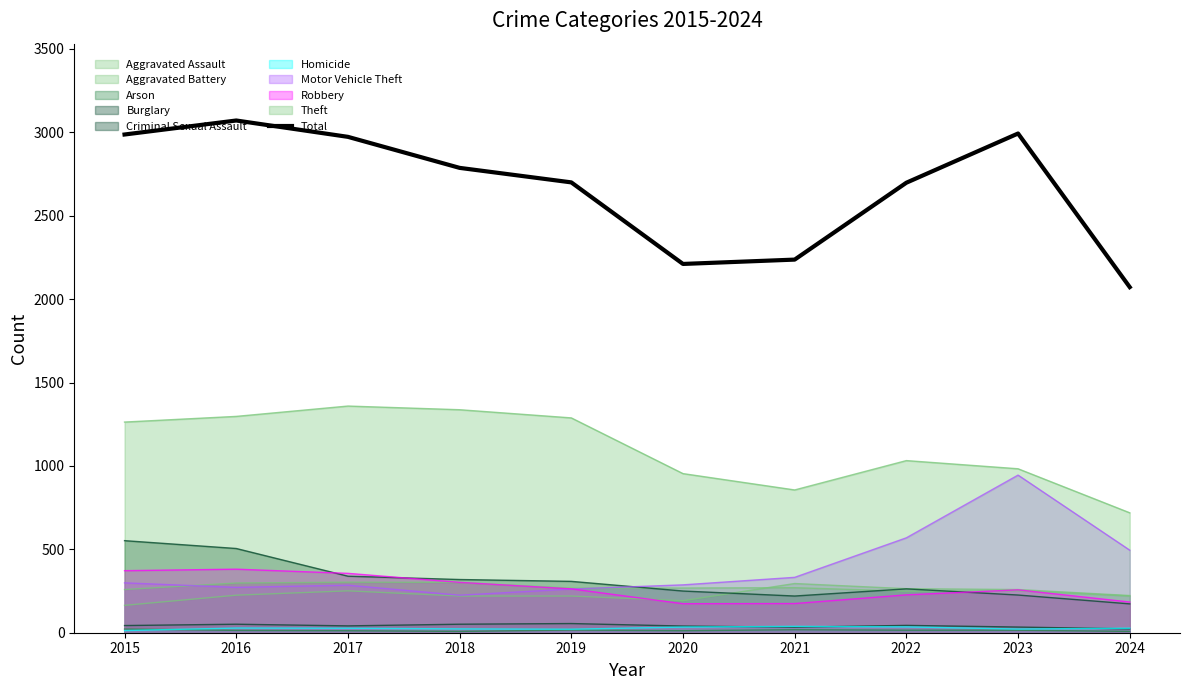

How many interior local peaks (higher than both neighbors) does the data have?

2